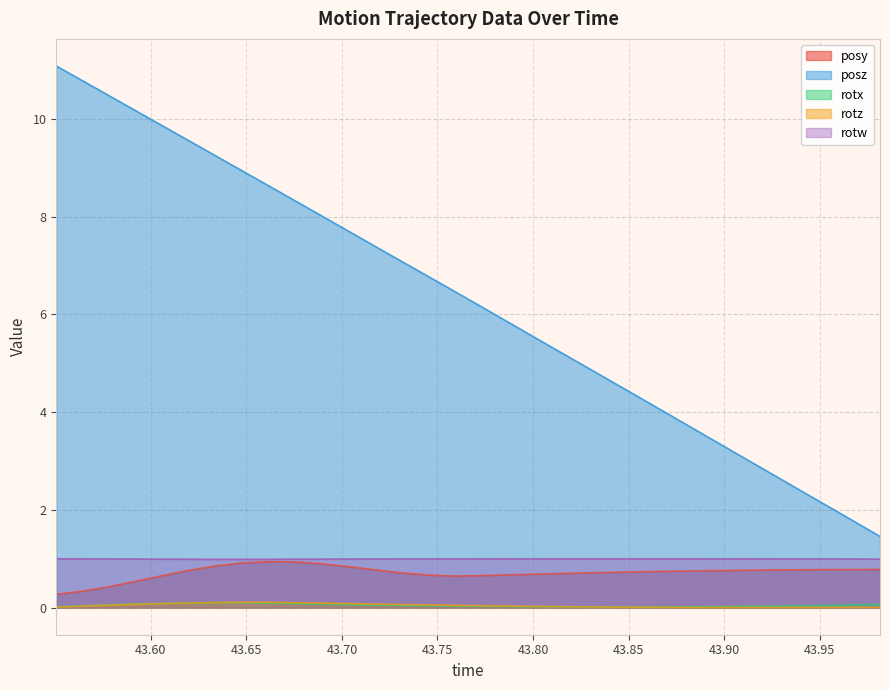

At which category does the chart reach its minimum across all series?

43.91187